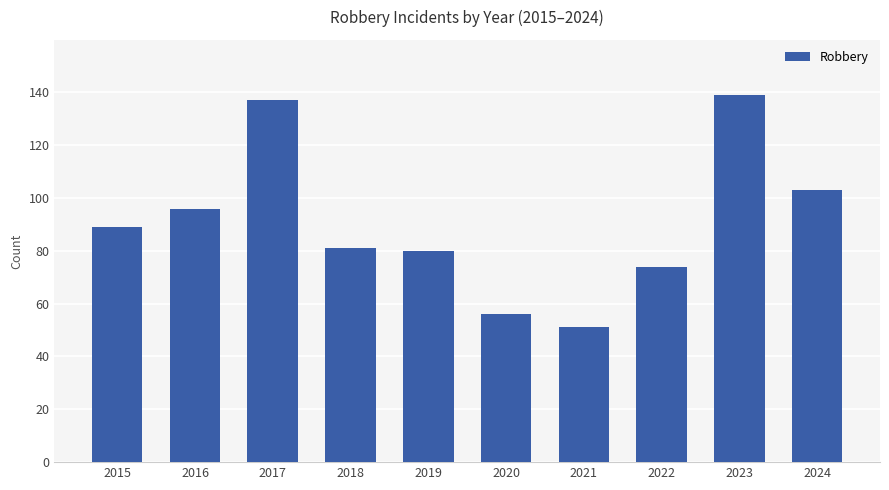

What is the sum of the values at 2022 and 2015?

163